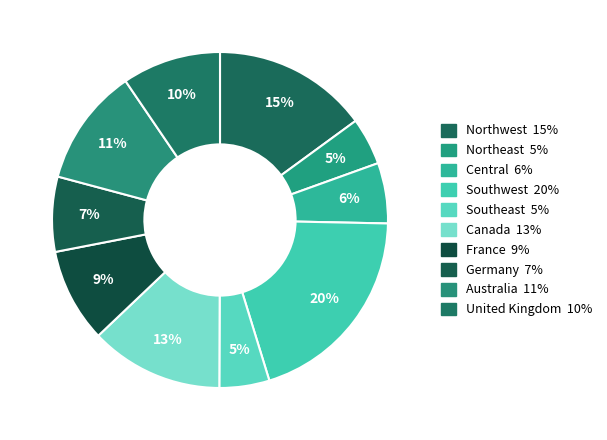

To the nearest percent, what portion does Canada represent?

13%